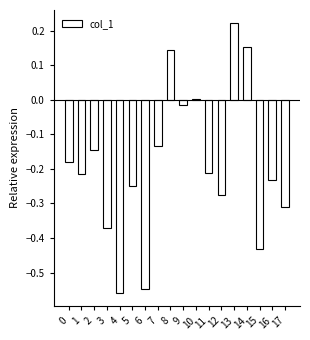

At which category does the chart reach its peak across all series?

13